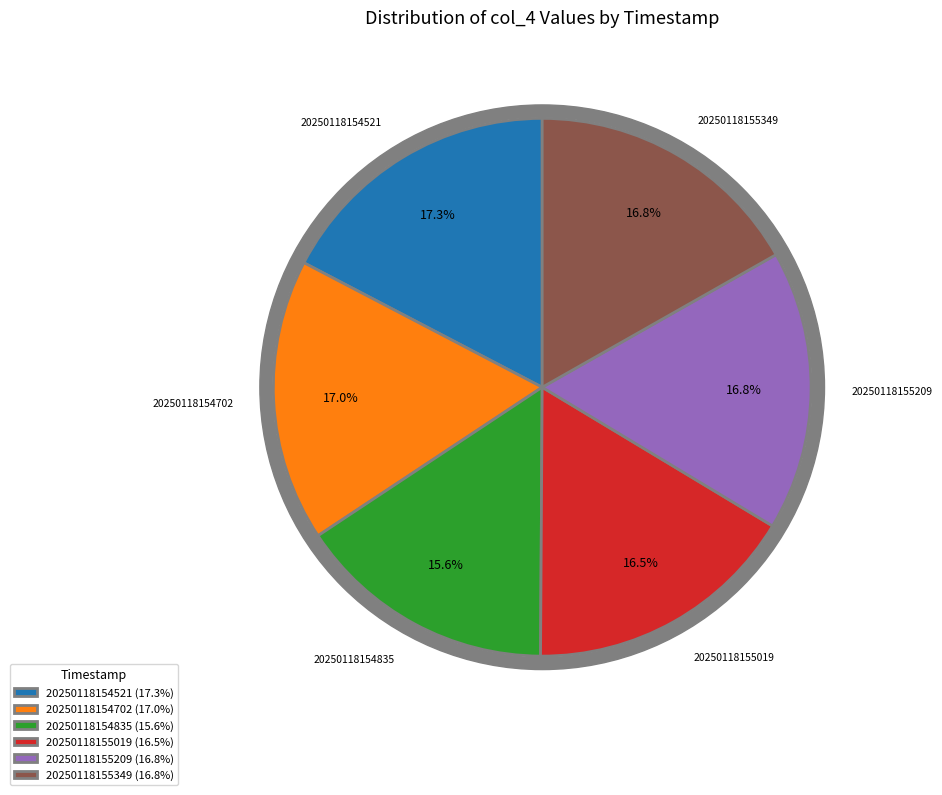

True or false: 20250118154702 accounts for 17% of the total.

True